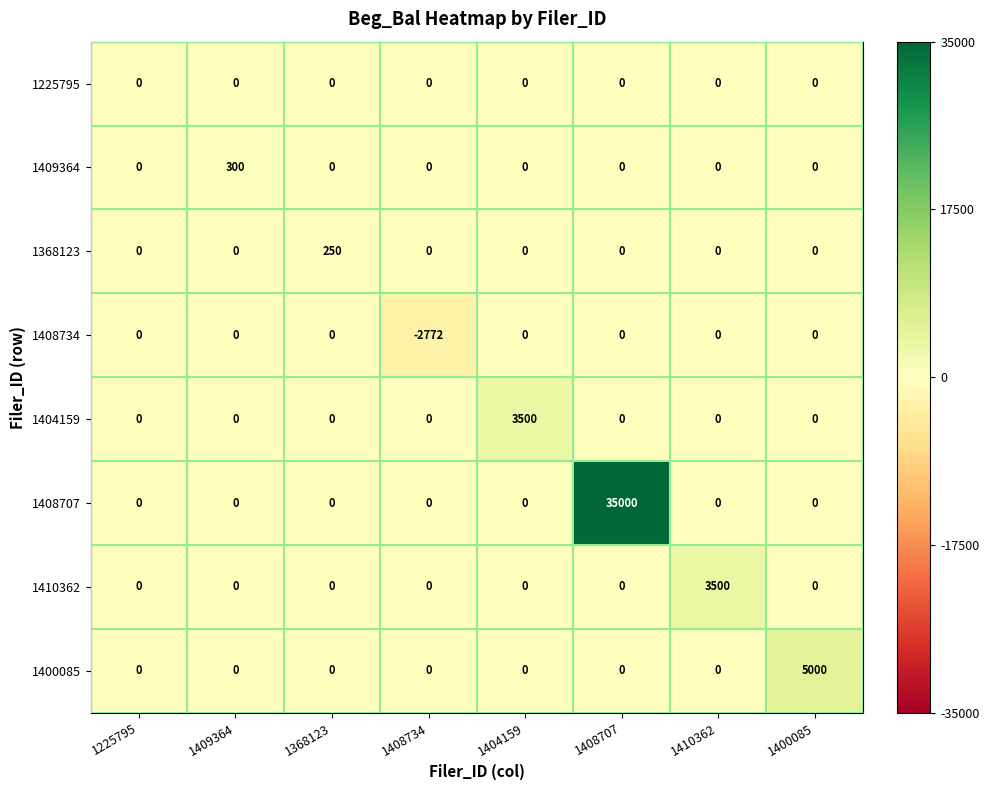

What is the total value across all series at 1404159?

3500